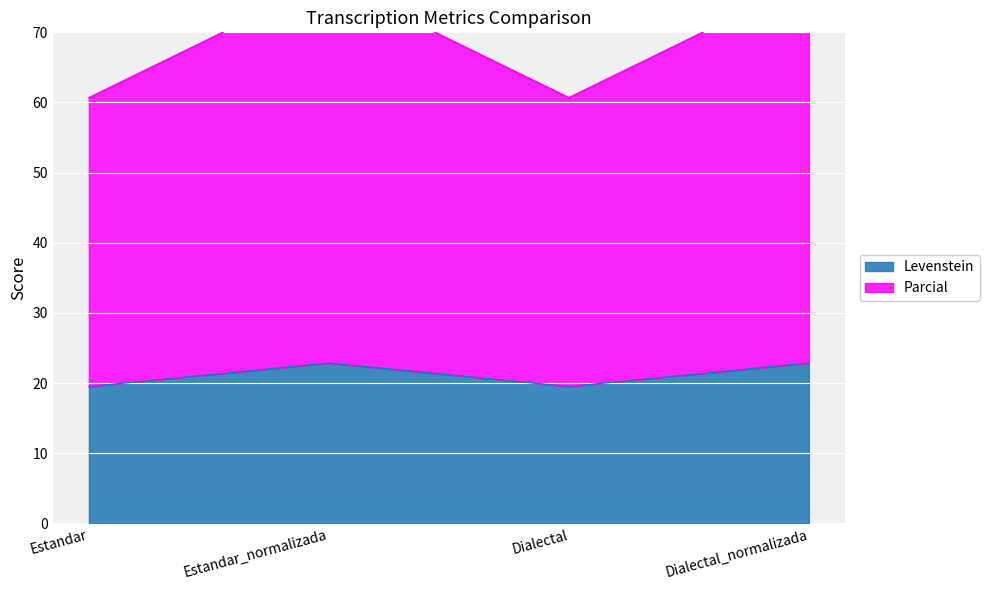

What is the sum of the Levenstein values at Dialectal_normalizada and Estandar?

42.4